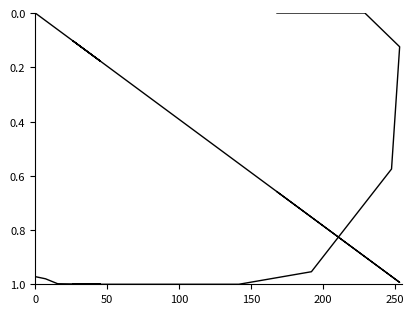

What is the total value across all series at 0?

1.0